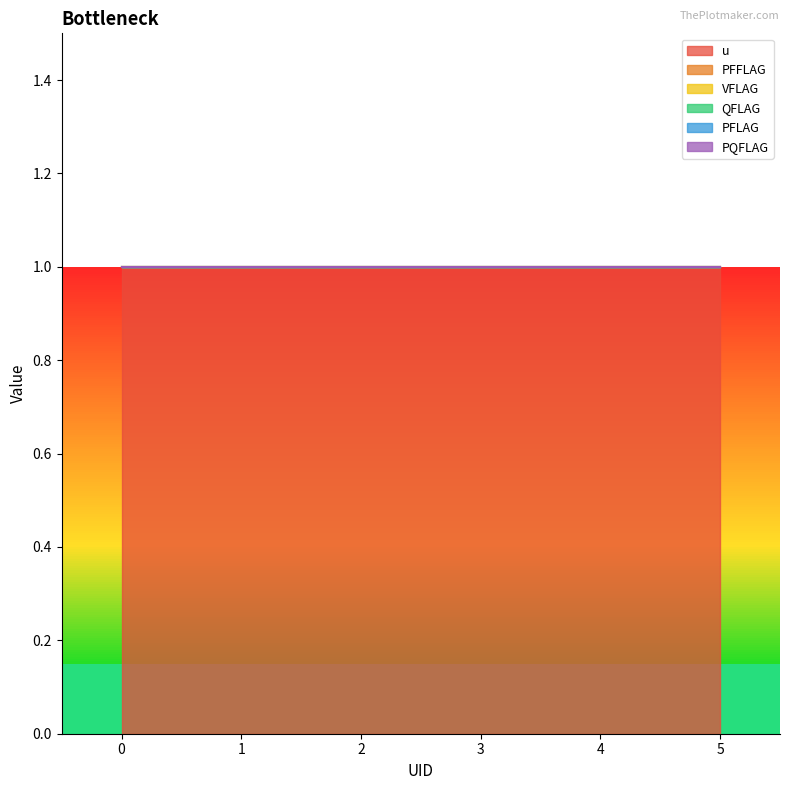

Does the chart display data point markers on the line(s)?

No